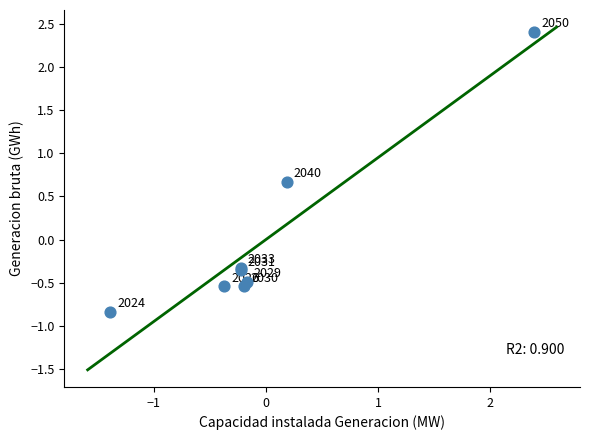

What Y value in the scatter plot is closest to 0?

-0.3